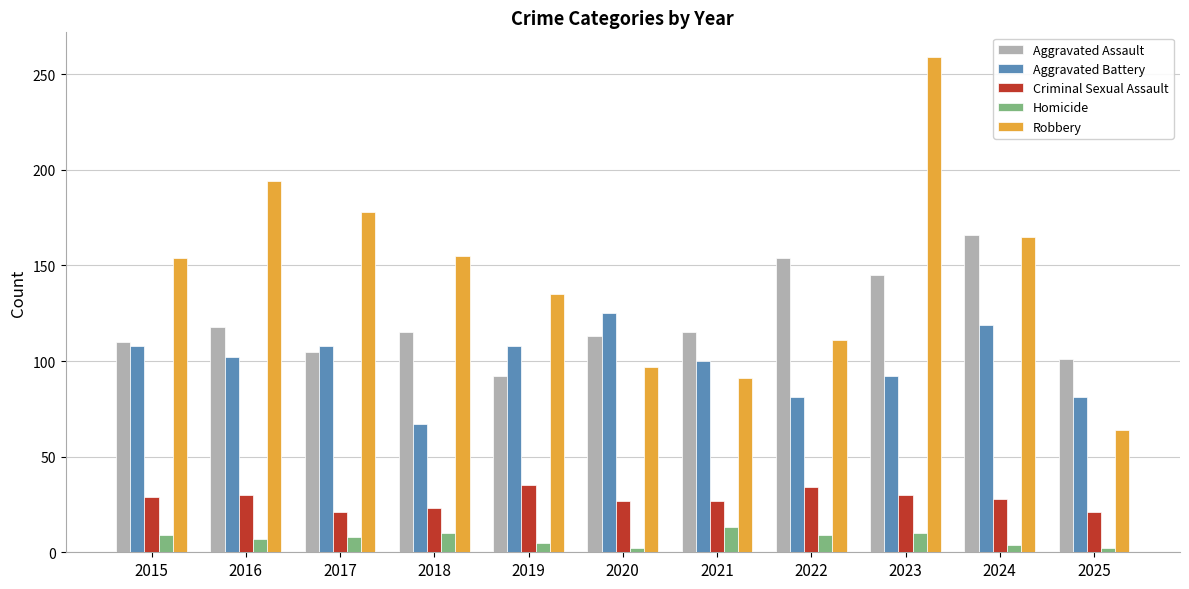

Is the value of Homicide at 2019 greater than the value of Aggravated Battery at 2017?

No